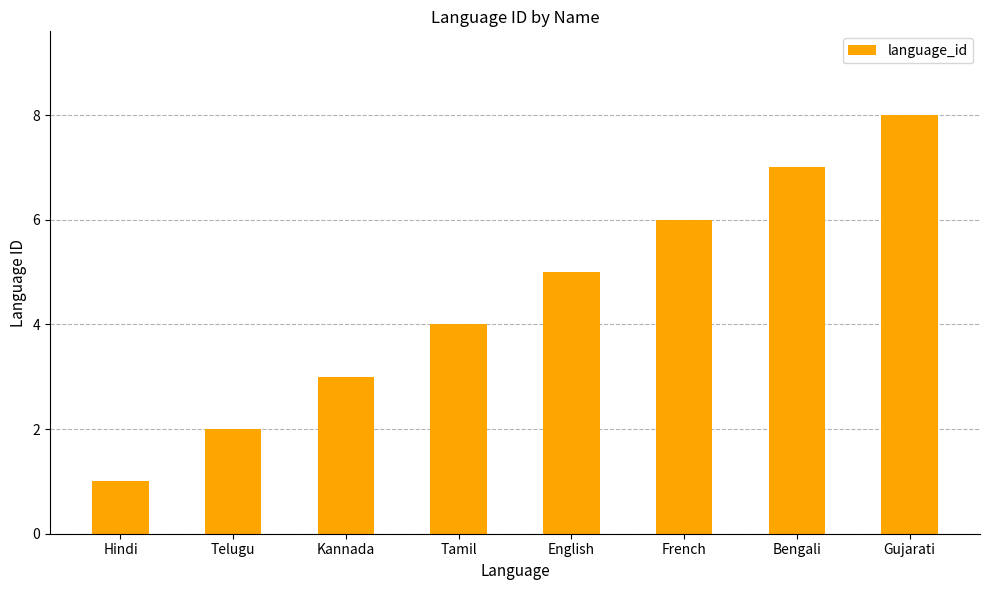

Which label corresponds to the largest value in the chart?

Gujarati